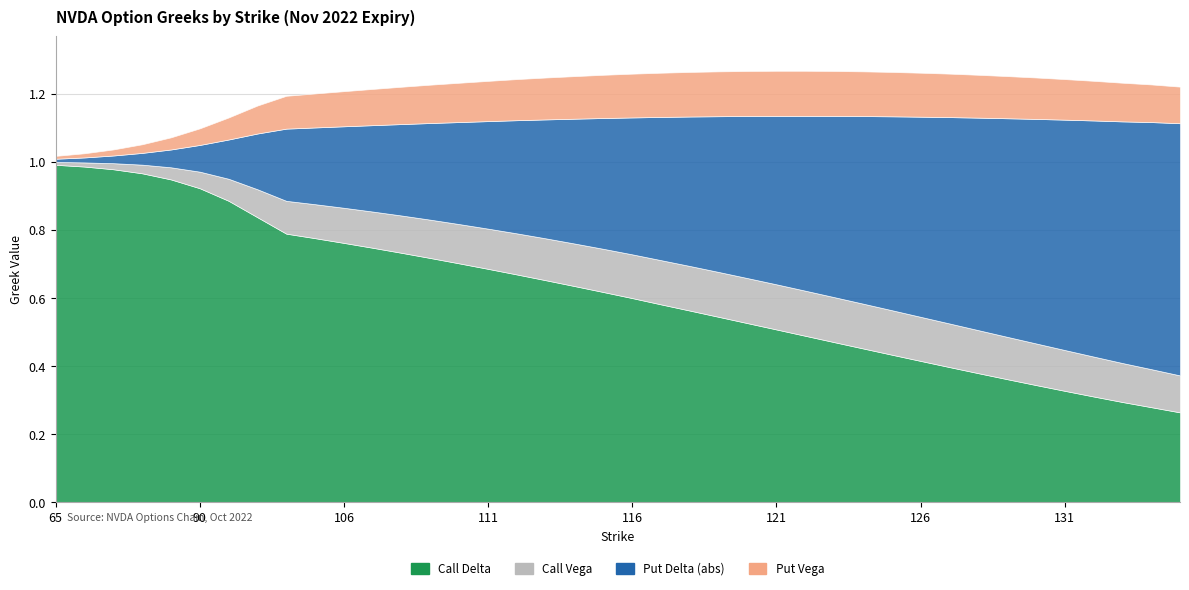

What is the value of the Put Vega point at the 37th from the left?

0.1